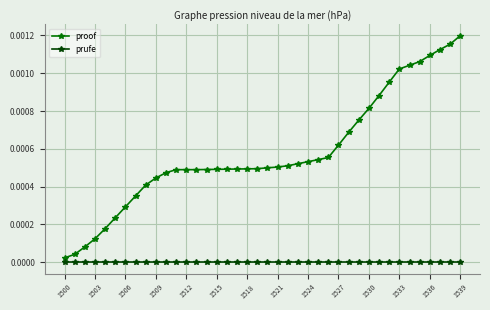

List the series in order of their overall mean, lowest first.

prufe, proof